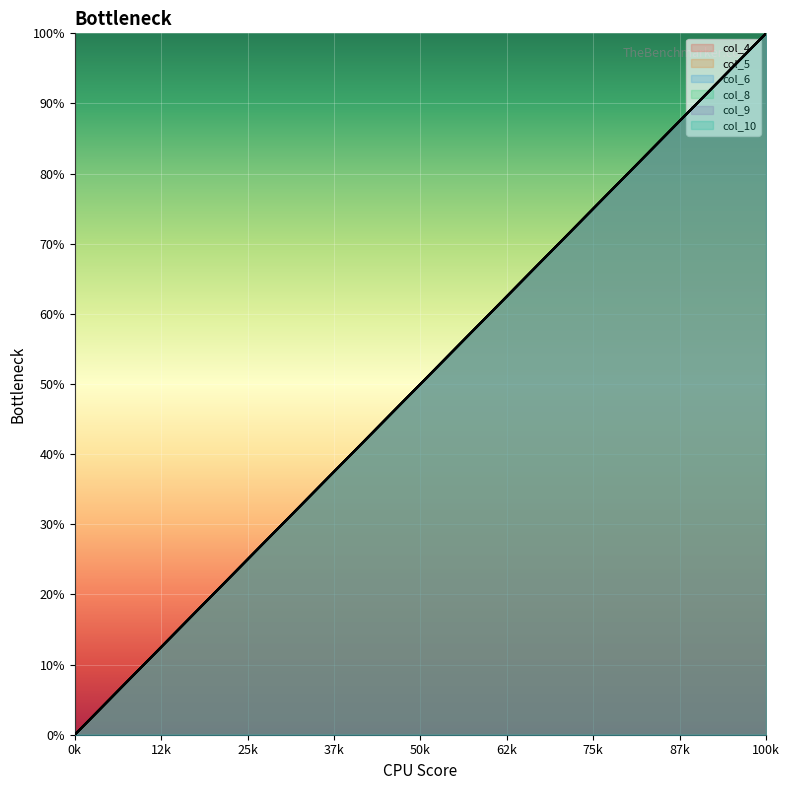

Does the chart display data point markers on the line(s)?

No